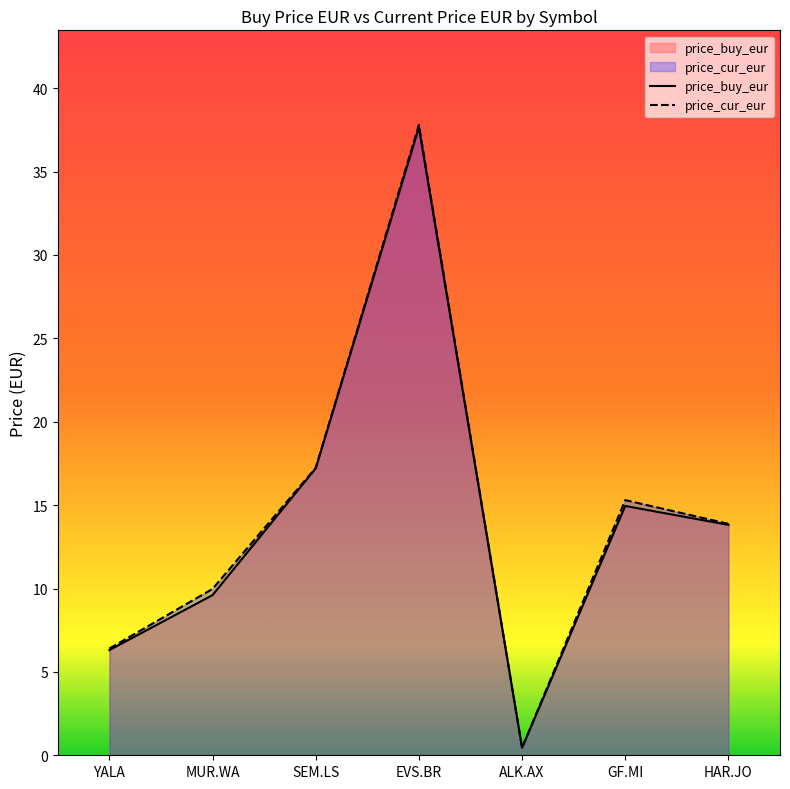

What is the label of the 4th point from the left?

EVS.BR